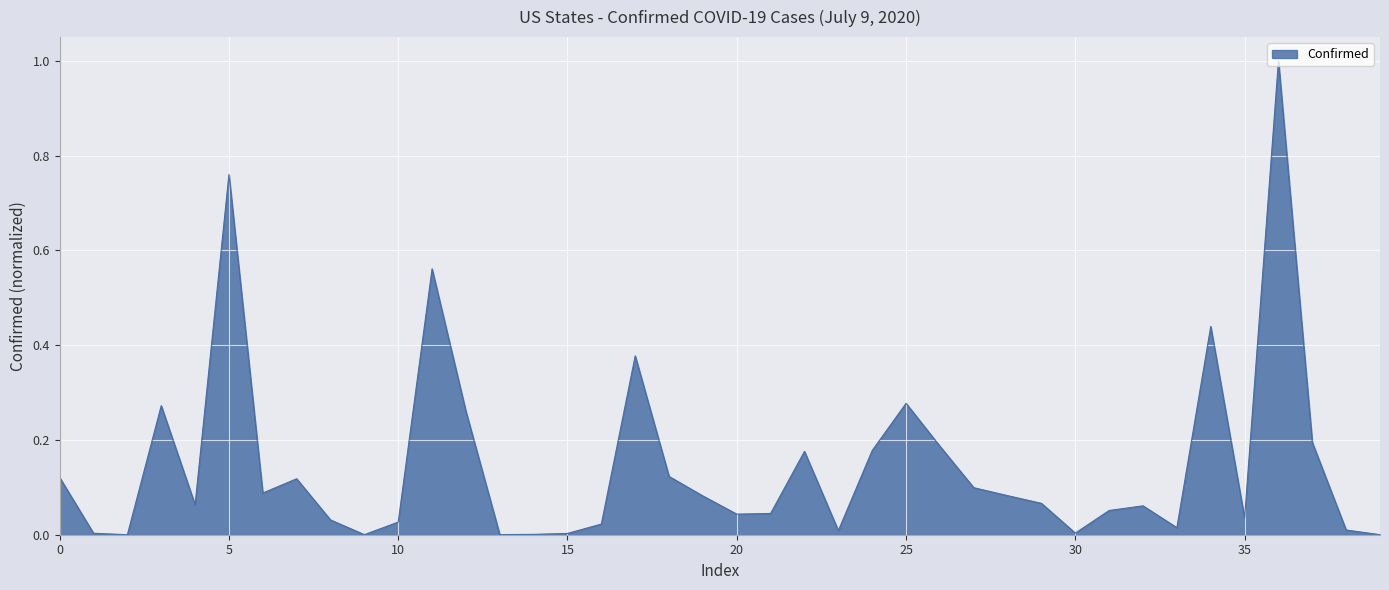

What is the greatest value displayed?

1.0